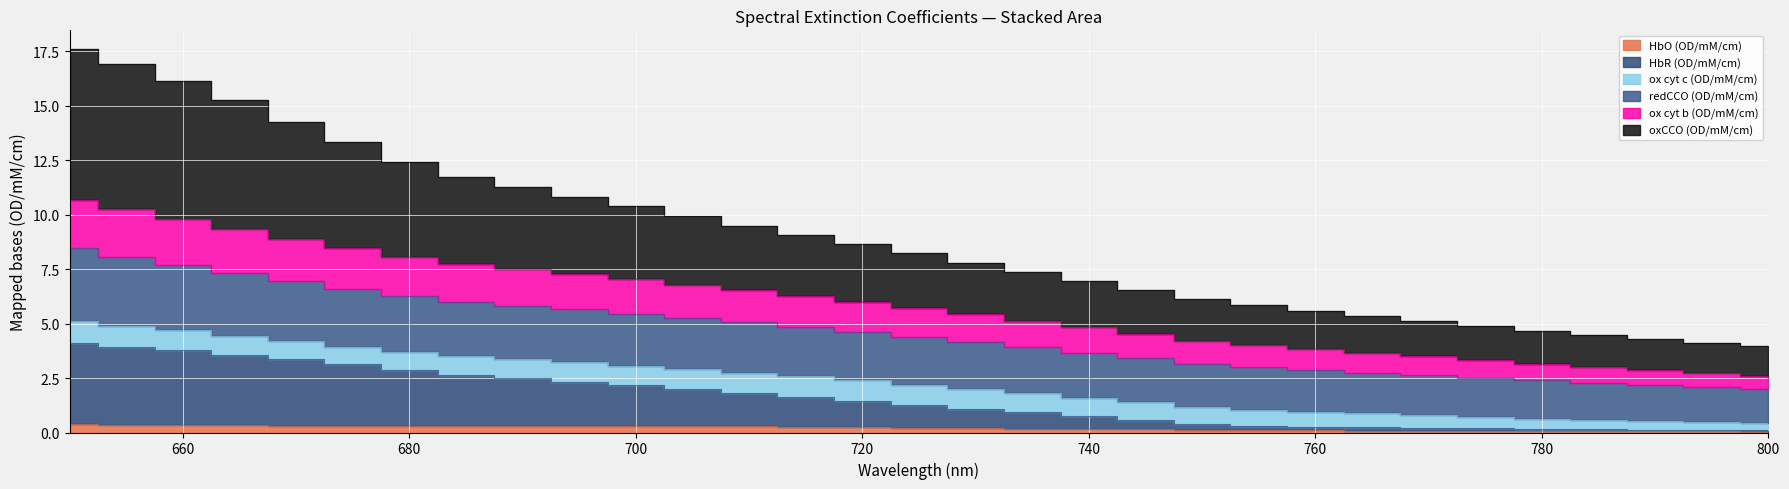

Is it true that HbO (OD/mM/cm) equals 0.1 at 735?

False